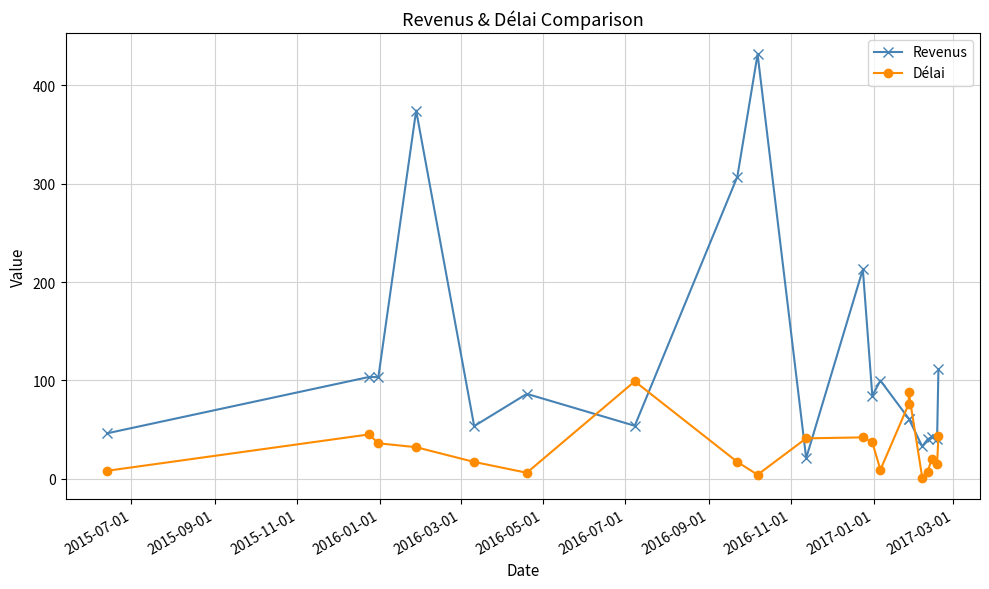

What is the difference between the maximum and minimum values in the Délai series?

98.0